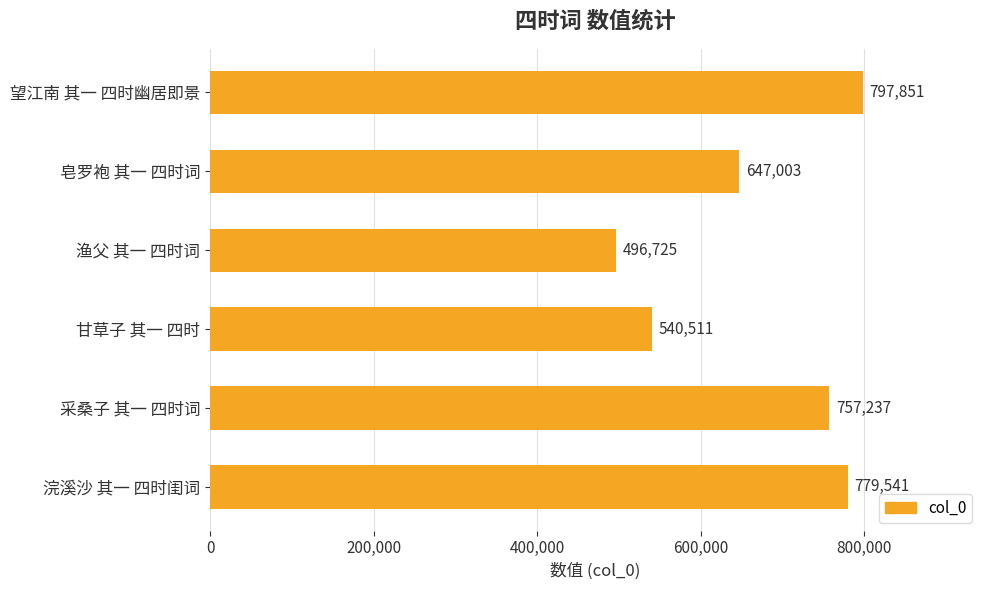

What is the greatest value displayed?

797851